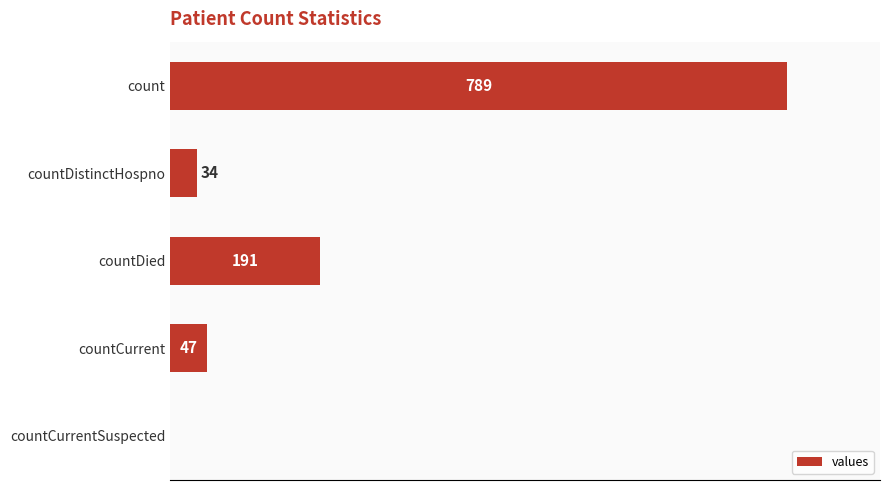

Which has a higher value, countDistinctHospno or countCurrentSuspected?

countDistinctHospno